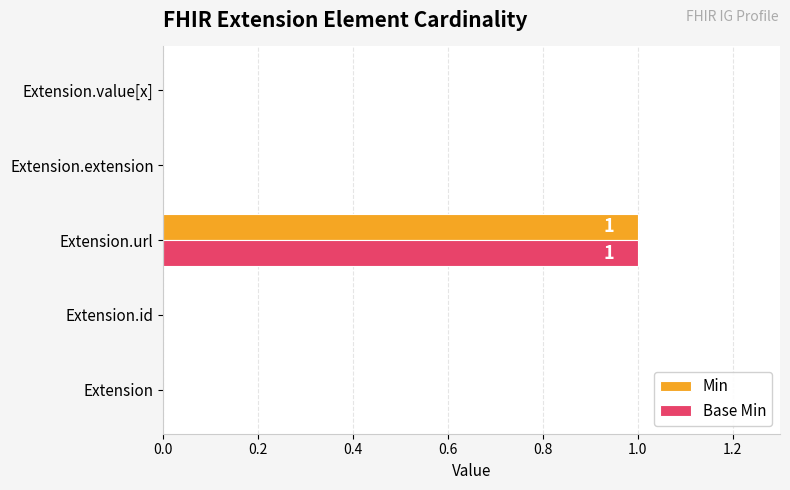

What is the highest value of the Base Min series?

1